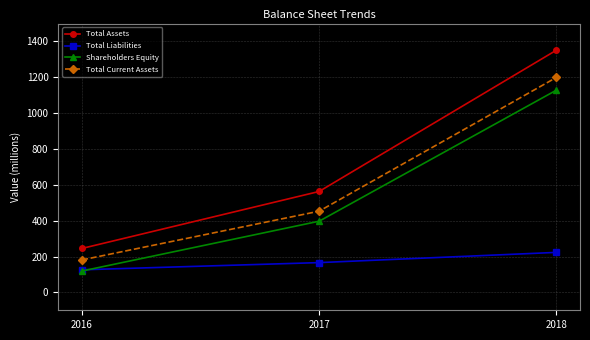

Reading left to right, extract all data points from this chart.

Total Assets: 245	563	1351
Total Liabilities: 126	166	223
Shareholders Equity: 119	397	1128
Total Current Assets: 181	453	1199